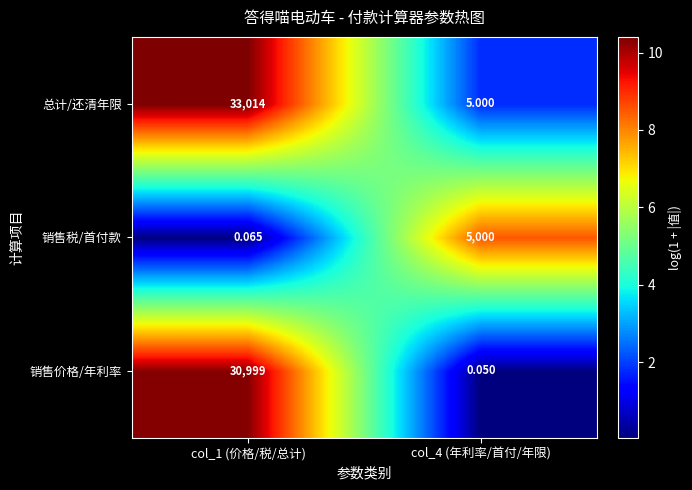

Which series changed the most between col_1 (价格/税/总计) and col_4 (年利率/首付/年限)?

总计/还清年限